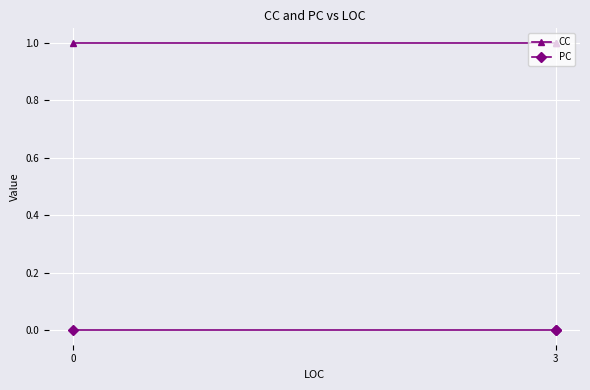

List the series in order of their overall mean, highest first.

CC, PC